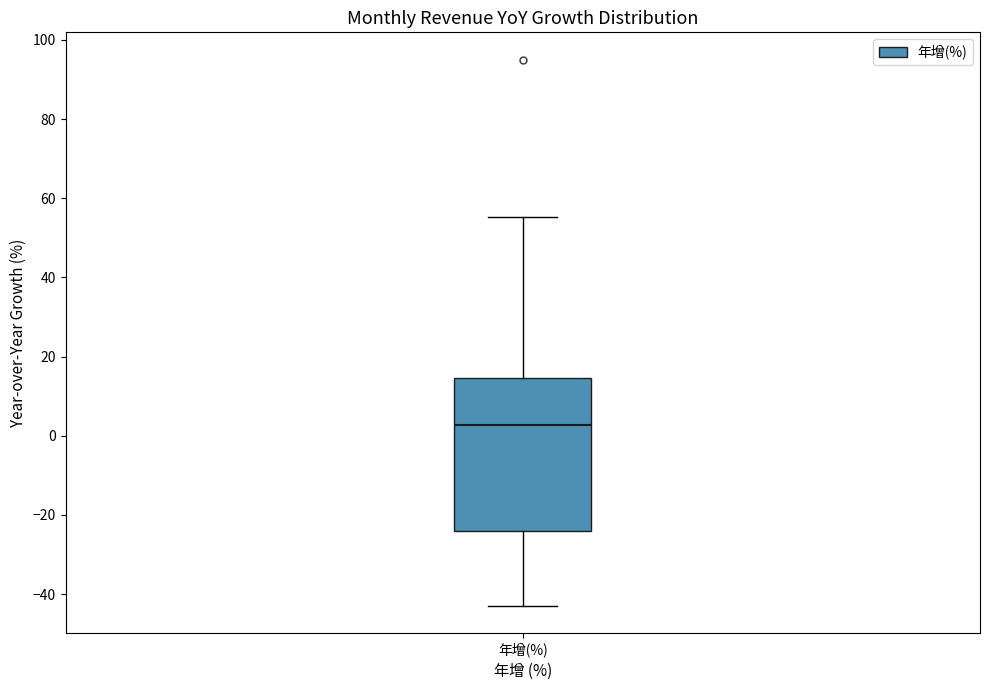

Transcribe this box plot: give where the median line is, the range the box spans, and where the two whiskers end, as read against the y-axis. The values are not printed on the chart, so give them approximately, as read against the axis.

median 2, box -24 to 14, whiskers -42 to 56